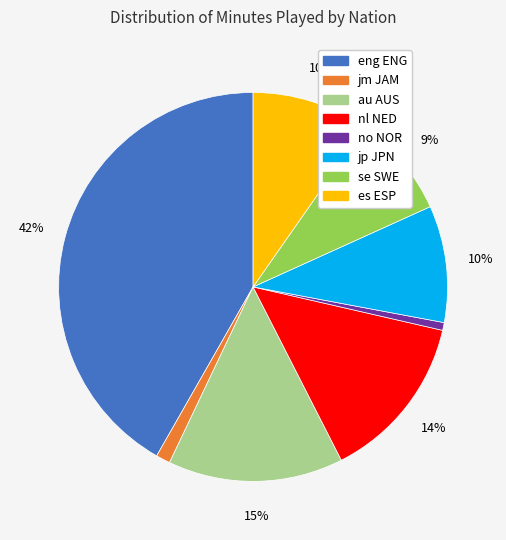

Is there a majority slice in this chart?

No